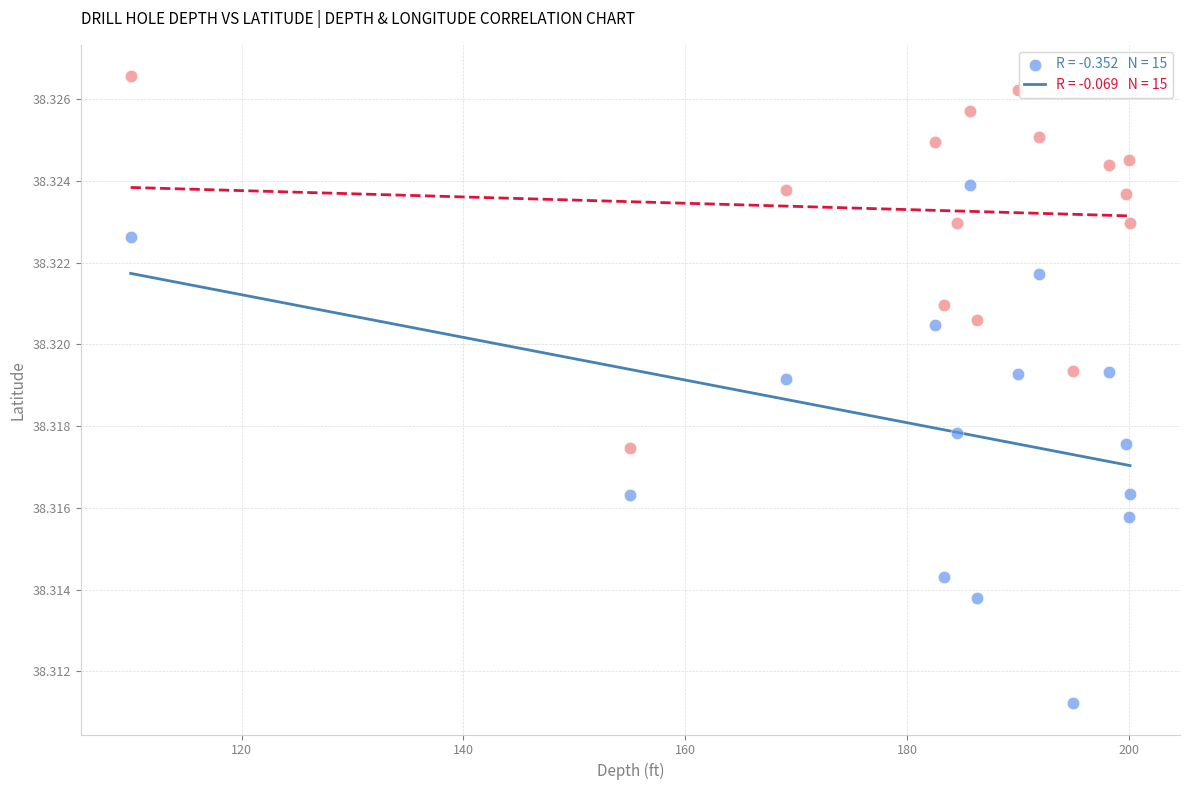

Across all data points, what is the range of X values (max minus min)?

90.1